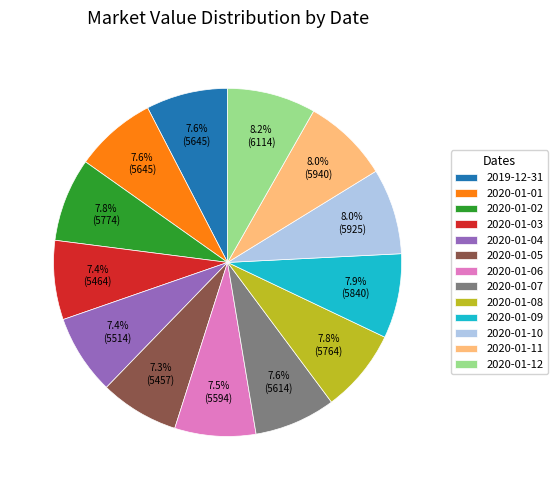

The 2019-12-31 slice represents 2% of the pie. True or false?

False